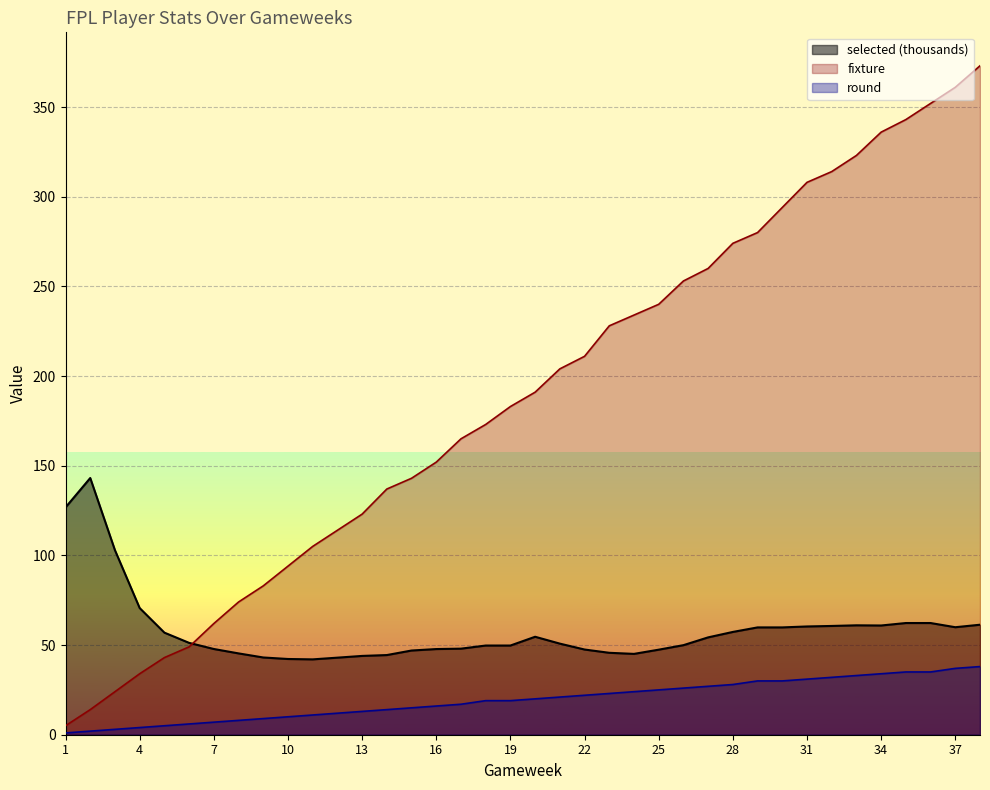

True or false: selected and fixture intersect in this chart.

True